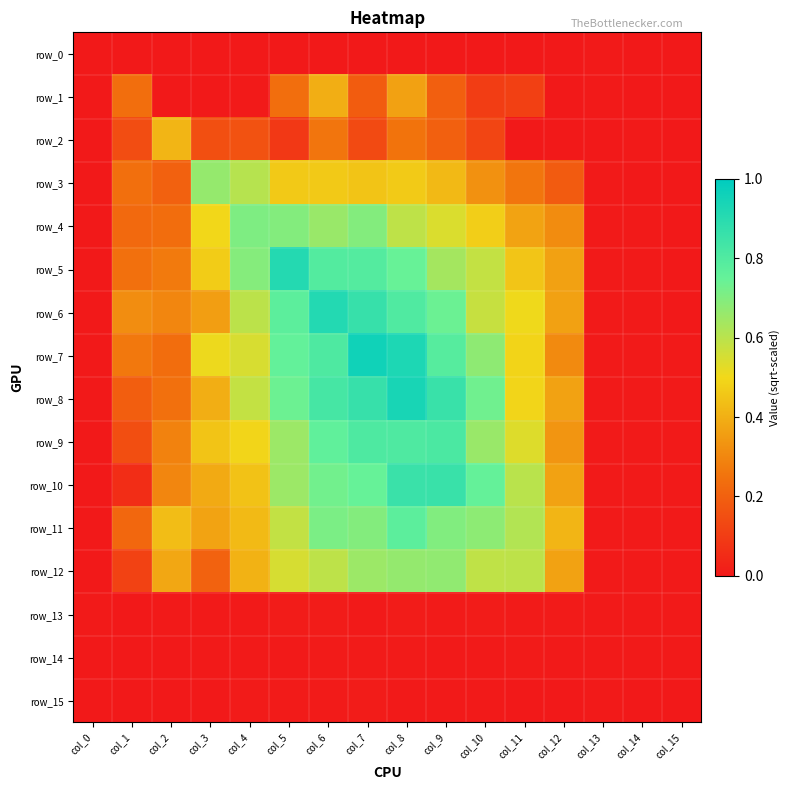

At which category is the sum across all series the highest?

col_8